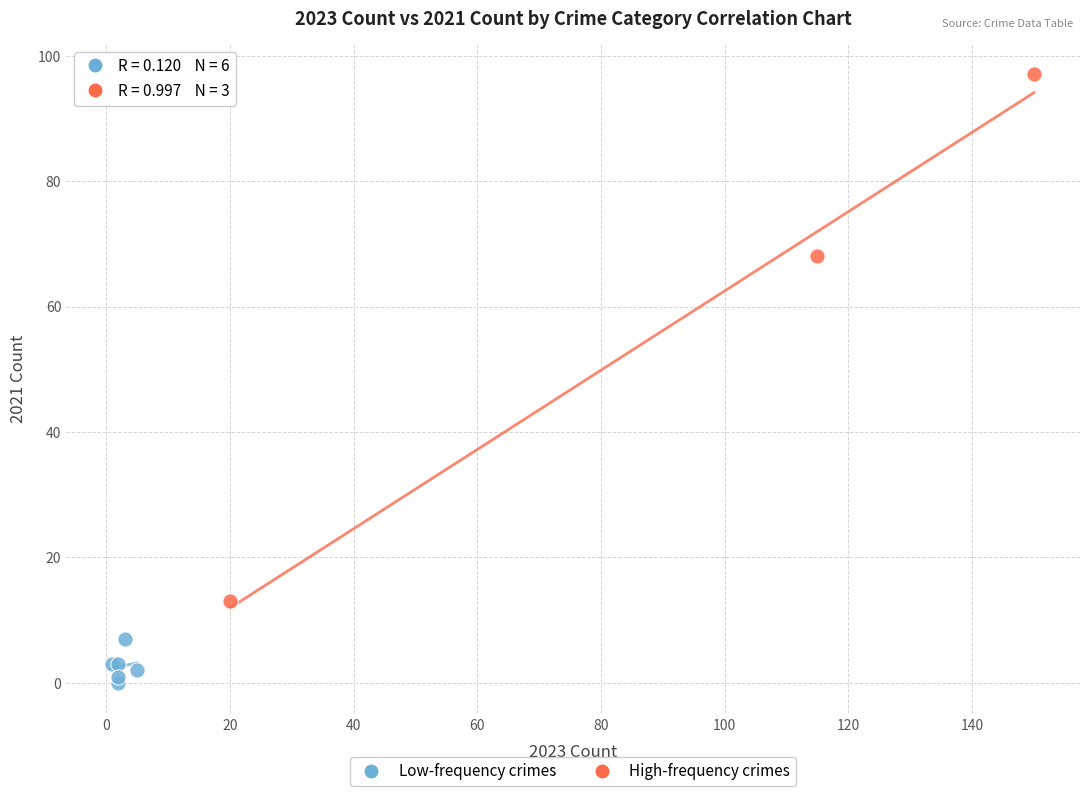

Which series reaches the minimum Y coordinate?

Low-frequency crimes